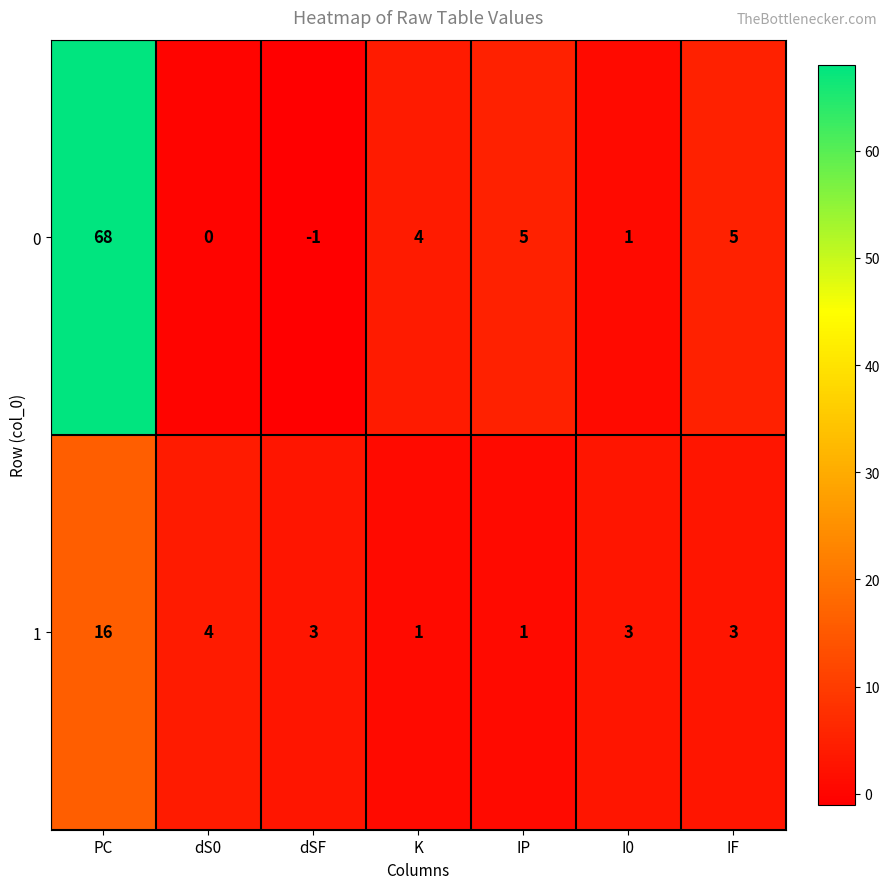

Which series has the widest spread of values?

0